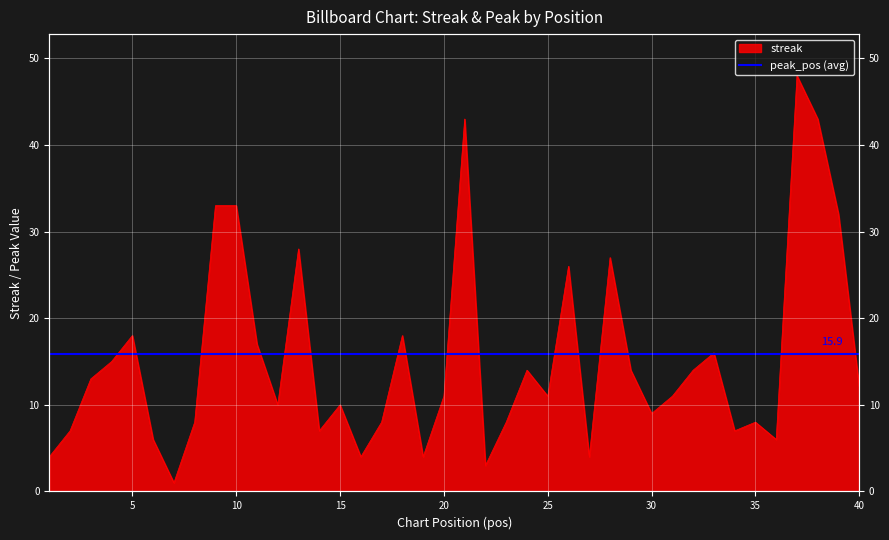

Which has a higher value, 33 or 37?

37